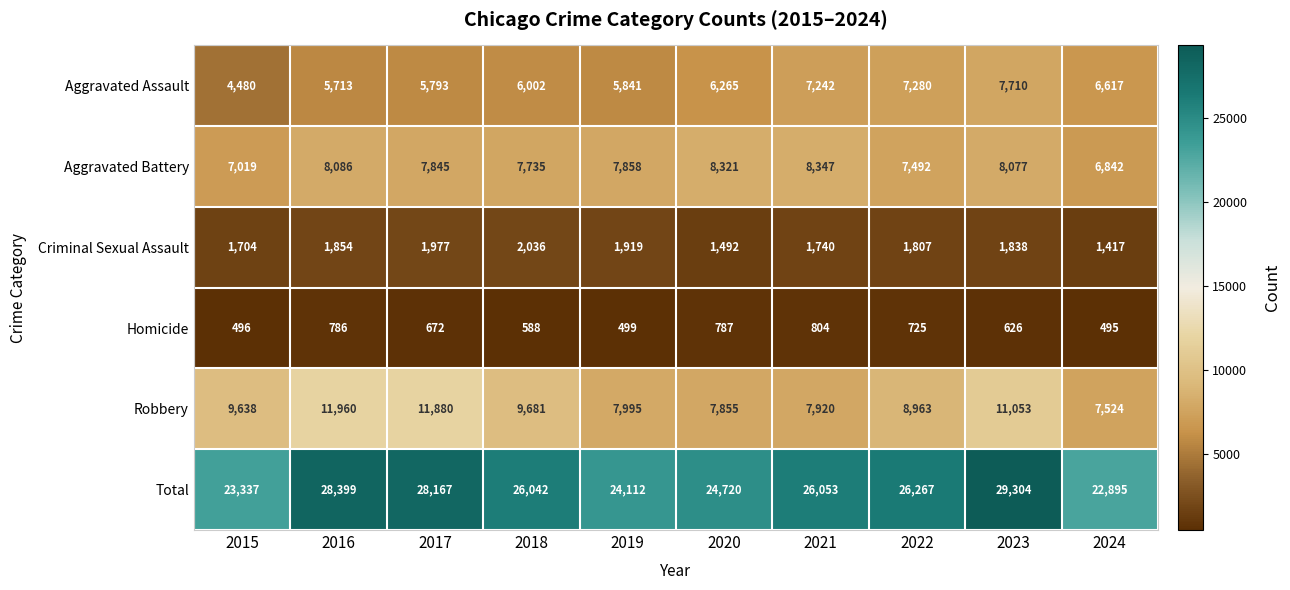

True or false: Homicide has a value of 674 at 2015.

False